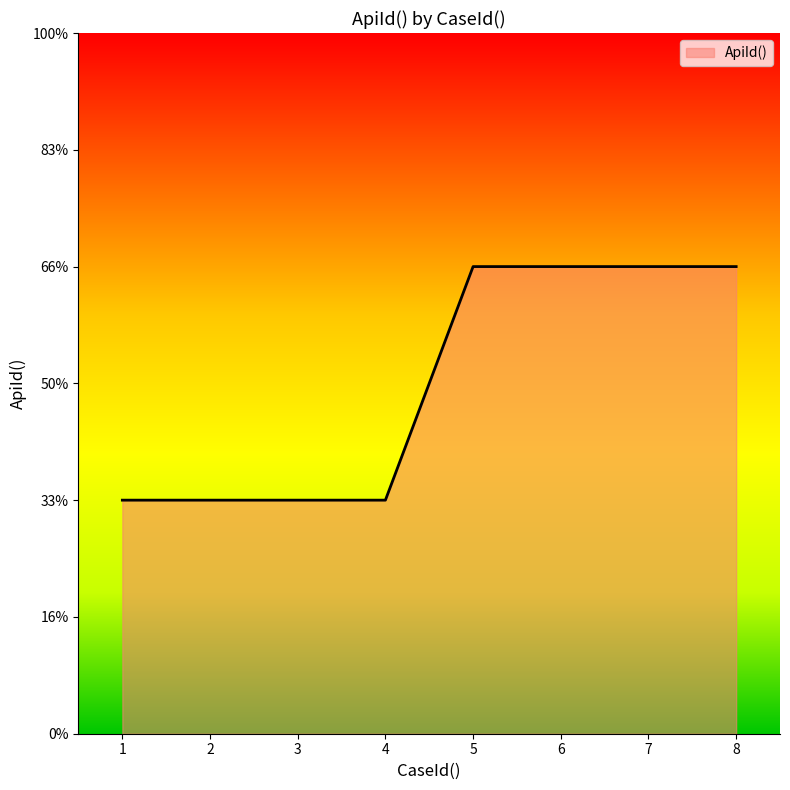

Which has a higher value, 8 or 1?

8